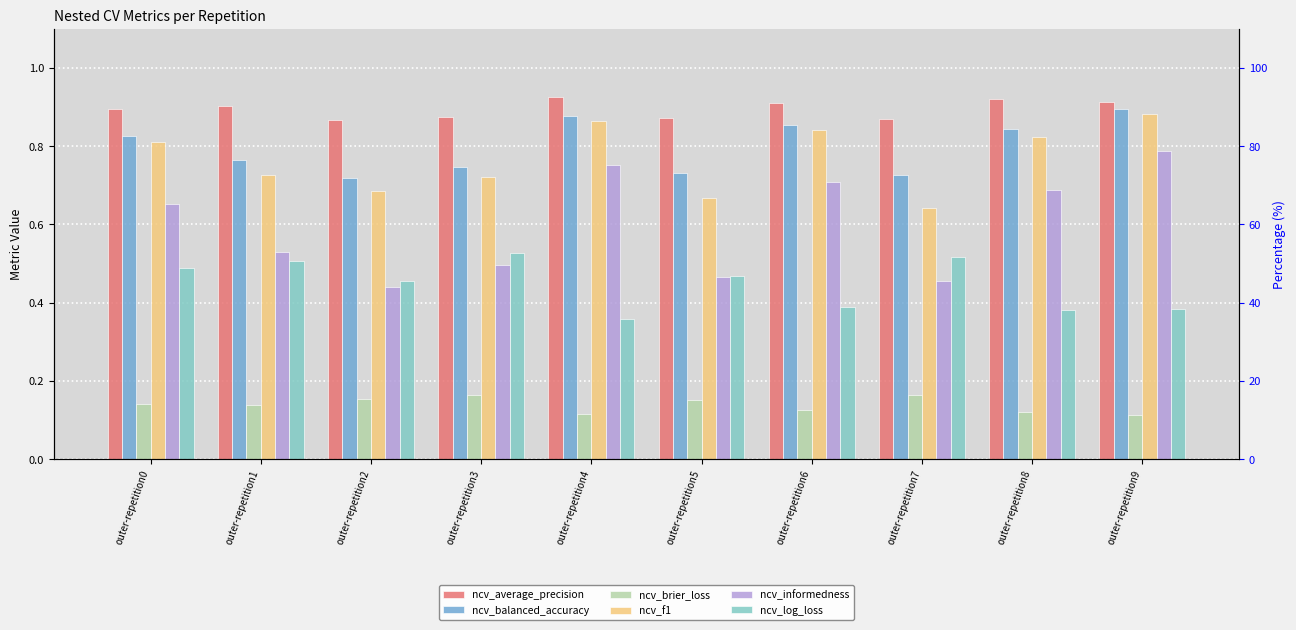

Is it true that ncv_log_loss equals 0.2 at outer-repetition3?

False